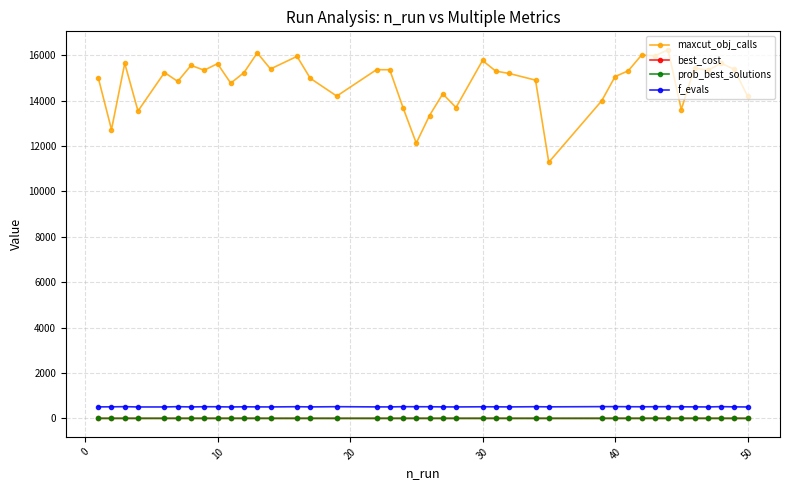

At how many categories does at least one series exceed 3823?

40